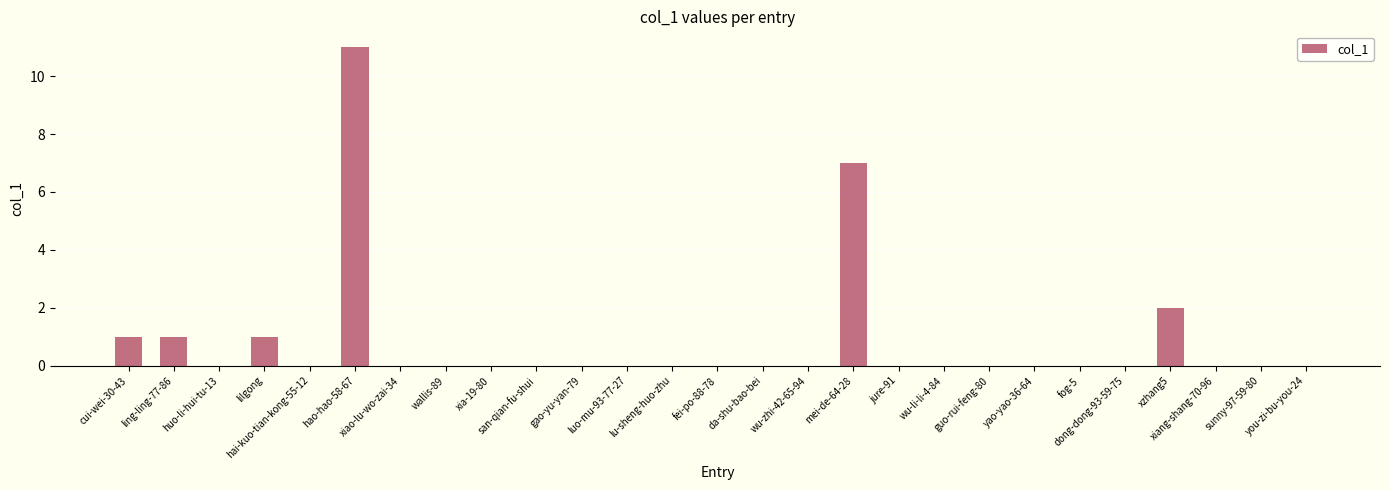

What is the maximum value shown in the chart?

11